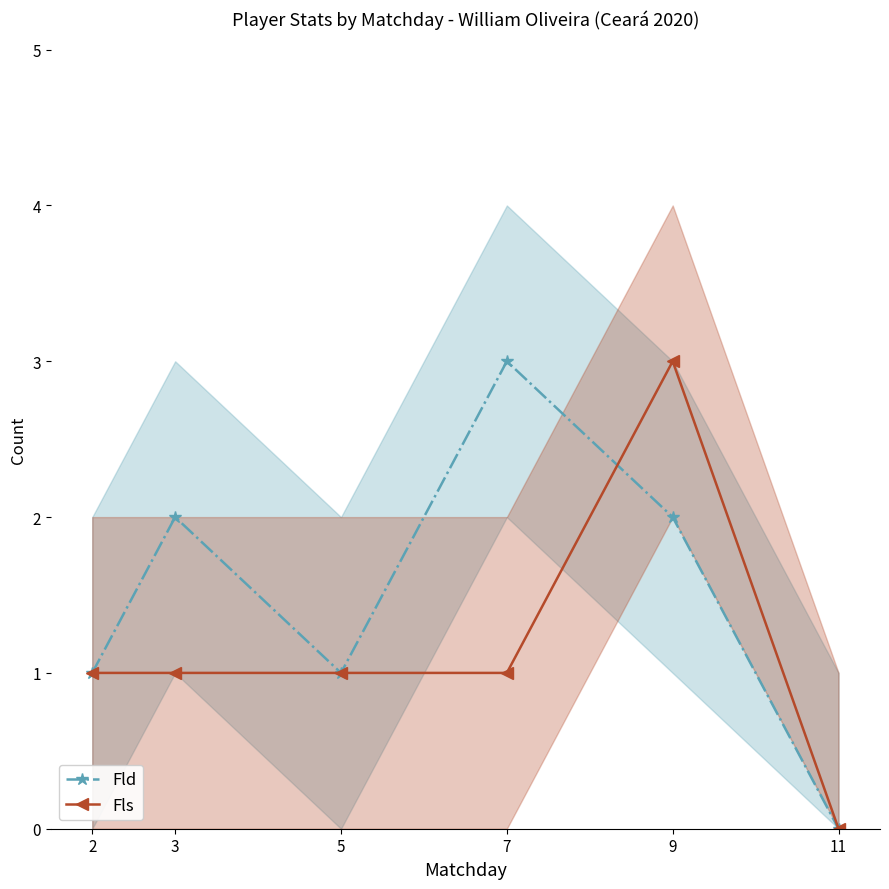

At which category does Fls reach its first local peak?

9